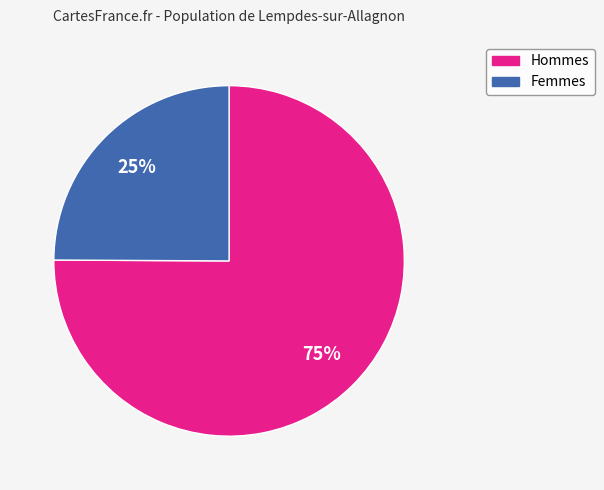

How many segments does this pie chart have?

2